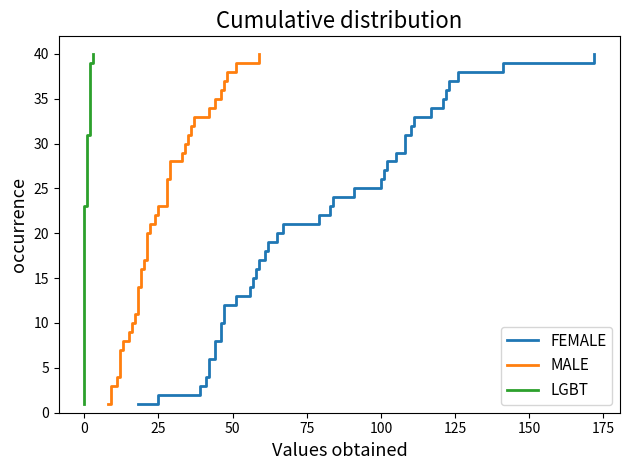

What is the smallest value displayed?

1